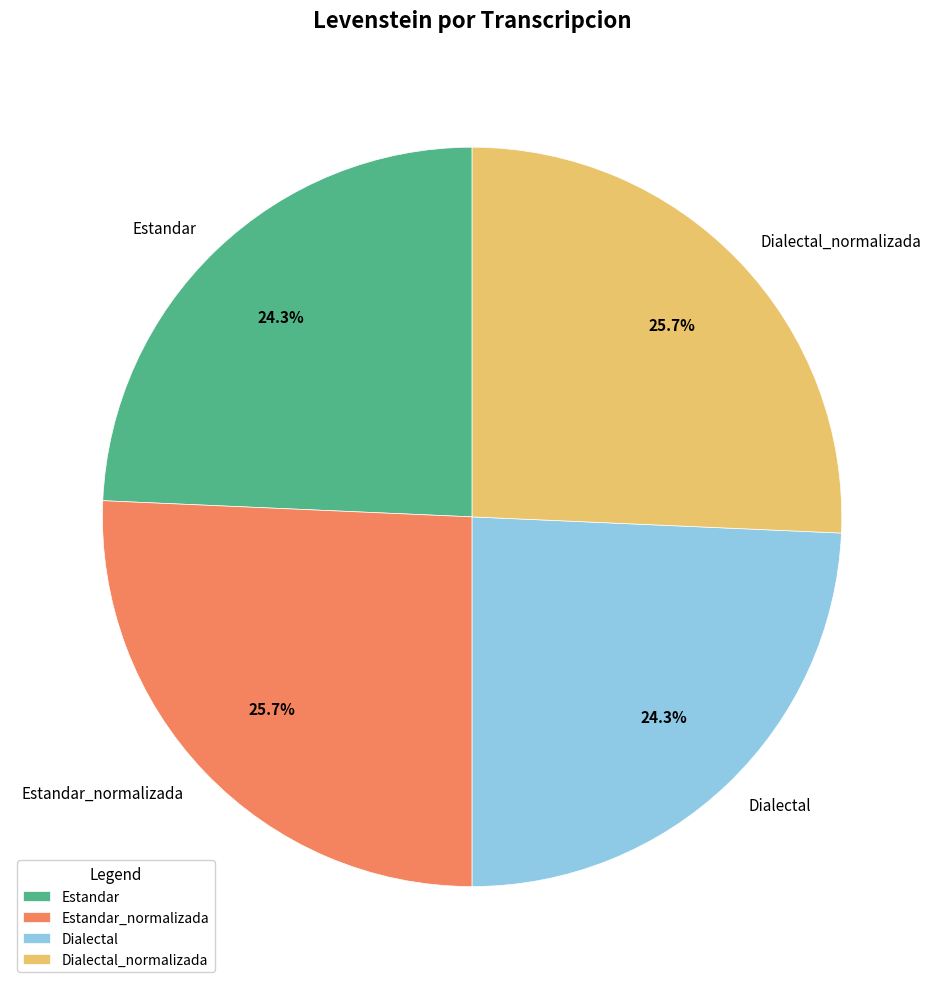

To the nearest percent, what is the difference between the Estandar_normalizada and Estandar slice percentages?

1%